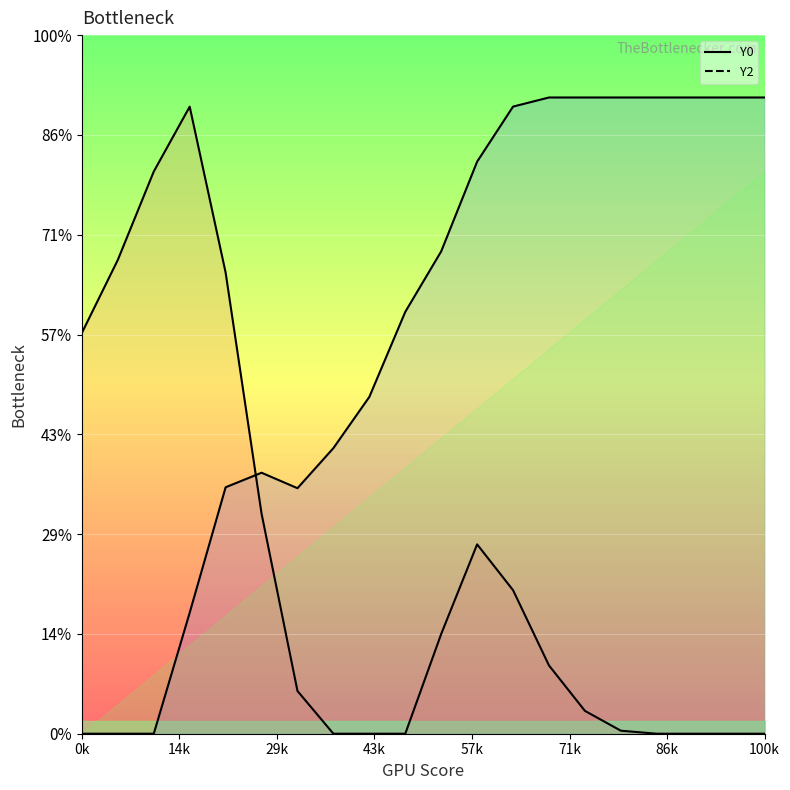

Which series has the largest total across all categories?

Y2